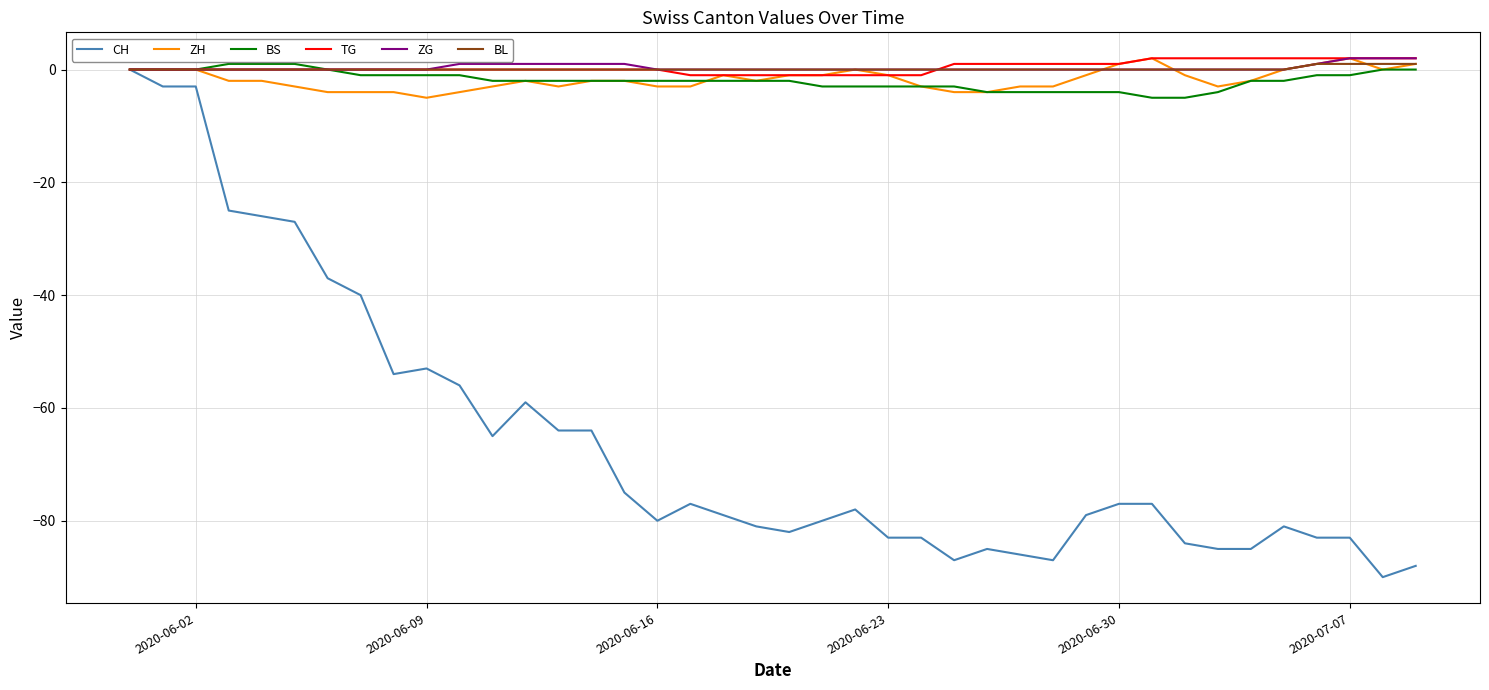

Reading right to left, list all the values displayed in this chart.

CH: -88	-90	-83	-83	-81	-85	-85	-84	-77	-77	-79	-87	-86	-85	-87	-83	-83	-78	-80	-82	-81	-79	-77	-80	-75	-64	-64	-59	-65	-56	-53	-54	-40	-37	-27	-26	-25	-3	-3	0
ZH: 1	0	2	1	0	-2	-3	-1	2	1	-1	-3	-3	-4	-4	-3	-1	0	-1	-1	-2	-1	-3	-3	-2	-2	-3	-2	-3	-4	-5	-4	-4	-4	-3	-2	-2	0	0	0
BS: 0	0	-1	-1	-2	-2	-4	-5	-5	-4	-4	-4	-4	-4	-3	-3	-3	-3	-3	-2	-2	-2	-2	-2	-2	-2	-2	-2	-2	-1	-1	-1	-1	0	1	1	1	0	0	0
TG: 2	2	2	2	2	2	2	2	2	1	1	1	1	1	1	-1	-1	-1	-1	-1	-1	-1	-1	0	0	0	0	0	0	0	0	0	0	0	0	0	0	0	0	0
ZG: 2	2	2	1	0	0	0	0	0	0	0	0	0	0	0	0	0	0	0	0	0	0	0	0	1	1	1	1	1	1	0	0	0	0	0	0	0	0	0	0
BL: 1	1	1	1	0	0	0	0	0	0	0	0	0	0	0	0	0	0	0	0	0	0	0	0	0	0	0	0	0	0	0	0	0	0	0	0	0	0	0	0